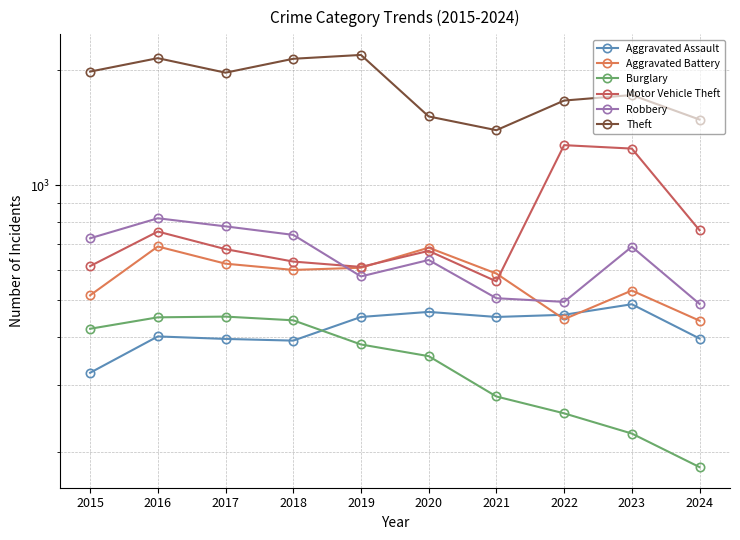

What is the value of the Theft point at the 2nd from the left?

2148